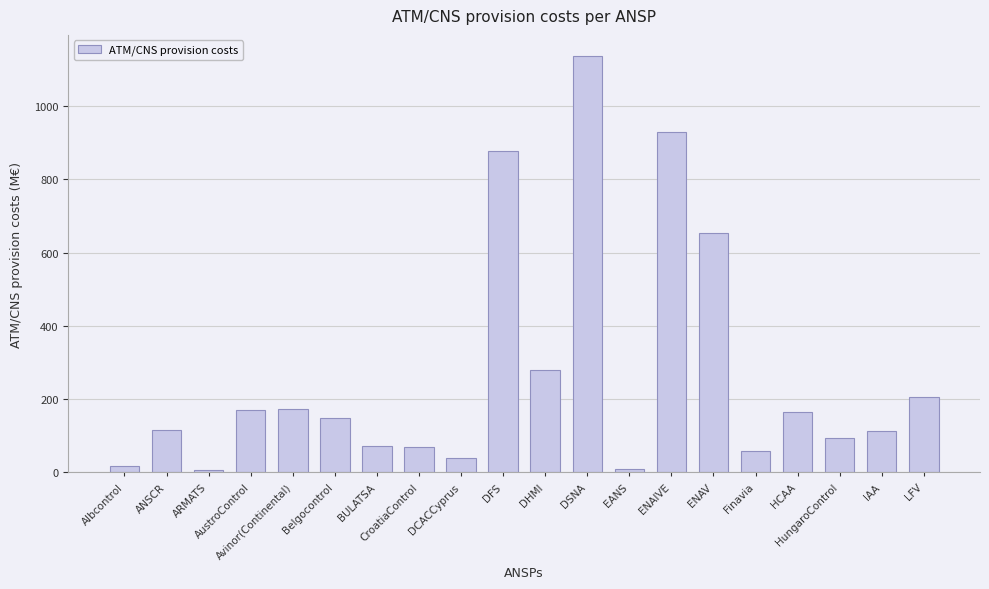

What is the difference between the values at Avinor(Continental) and HungaroControl?

79.2